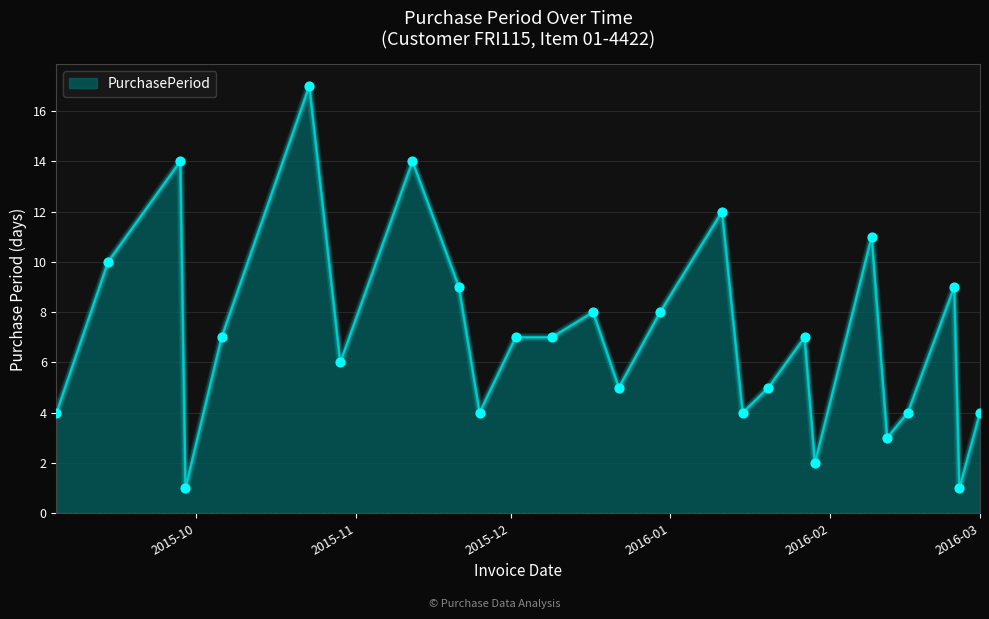

What is the greatest value displayed?

17